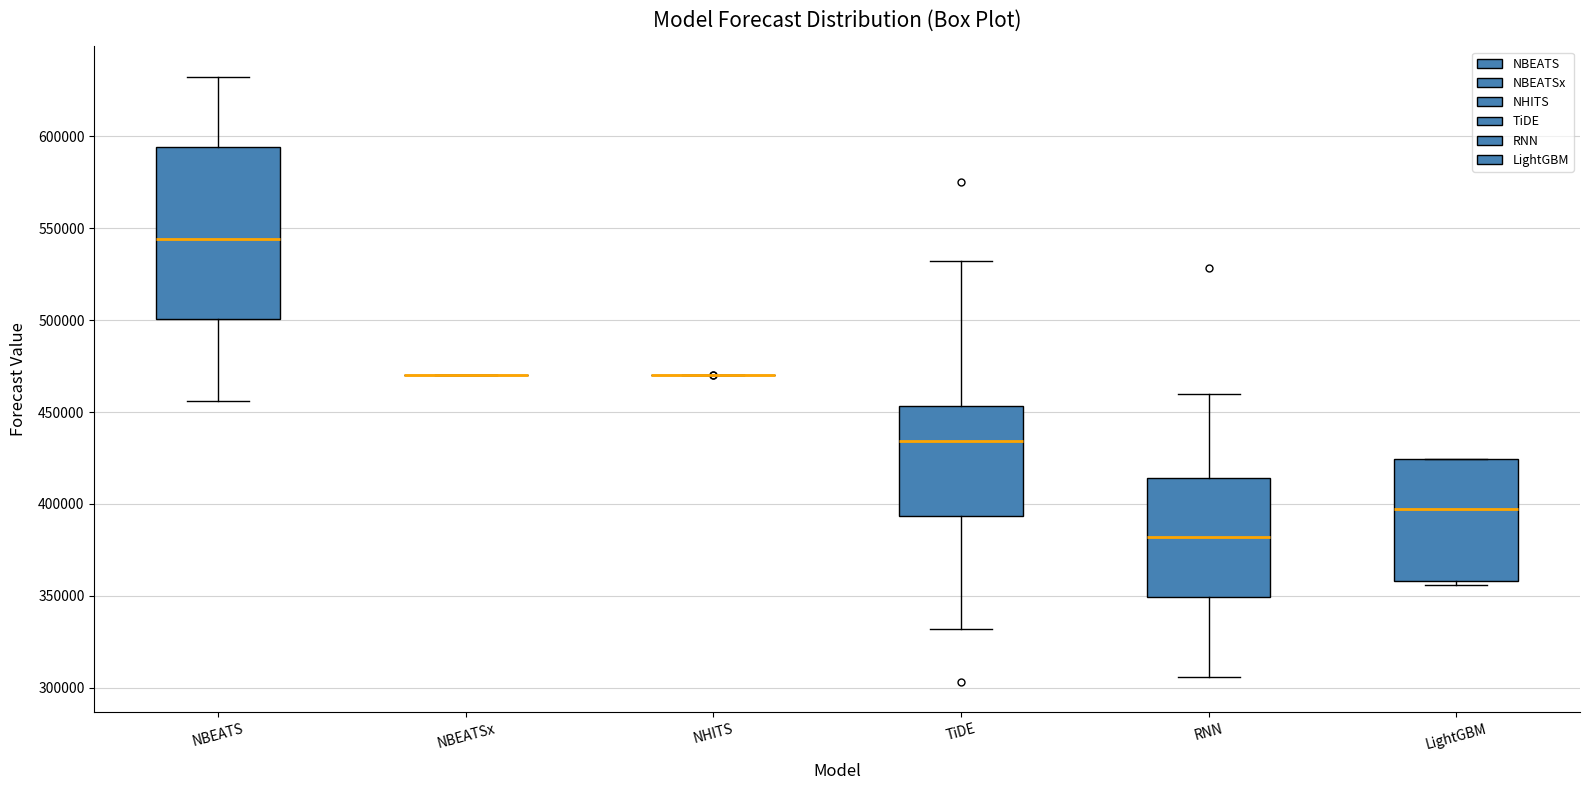

Reading left to right, read every box against the y-axis: the position of its median line, the range the box covers, and the ends of its whiskers. The values are not printed on the chart, so give them approximately, as read against the axis.

NBEATS: median 545000, box 500000 to 595000, whiskers 455000 to 630000
NBEATSx: box collapsed to a line at 470000, whiskers 470000 to 470000
NHITS: box collapsed to a line at 470000, whiskers 470000 to 470000
TiDE: median 435000, box 395000 to 455000, whiskers 330000 to 530000
RNN: median 380000, box 350000 to 415000, whiskers 305000 to 460000
LightGBM: median 395000, box 360000 to 425000, whiskers 355000 to 425000